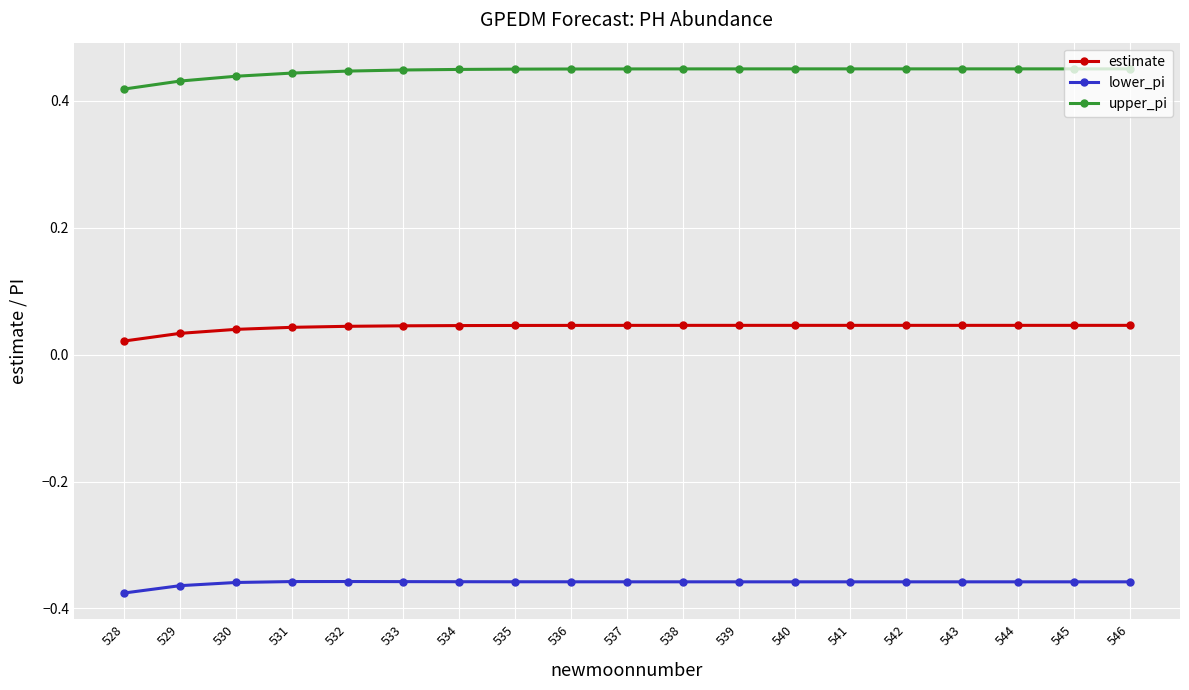

At 532, list the series in order from largest to smallest.

upper_pi, estimate, lower_pi